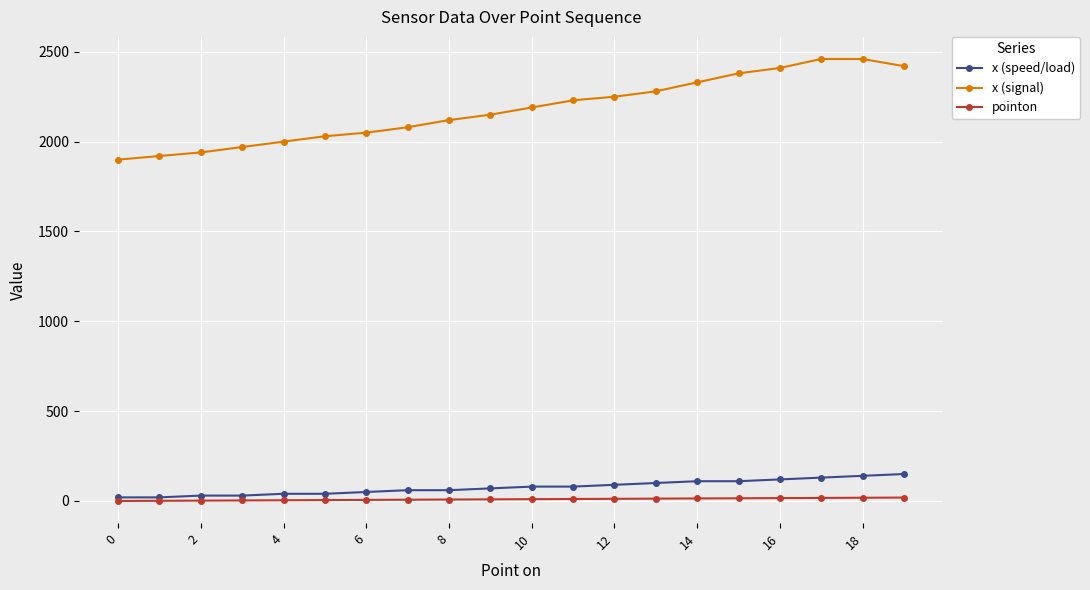

What is the sum of all pointon values?

190